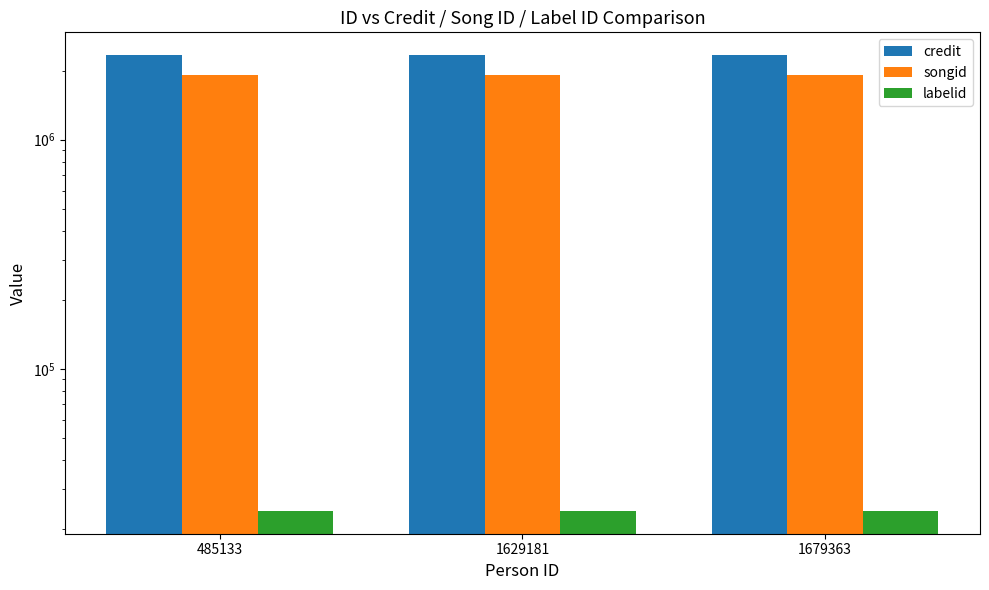

Rank the categories by credit value from highest to lowest.

485133, 1629181, 1679363